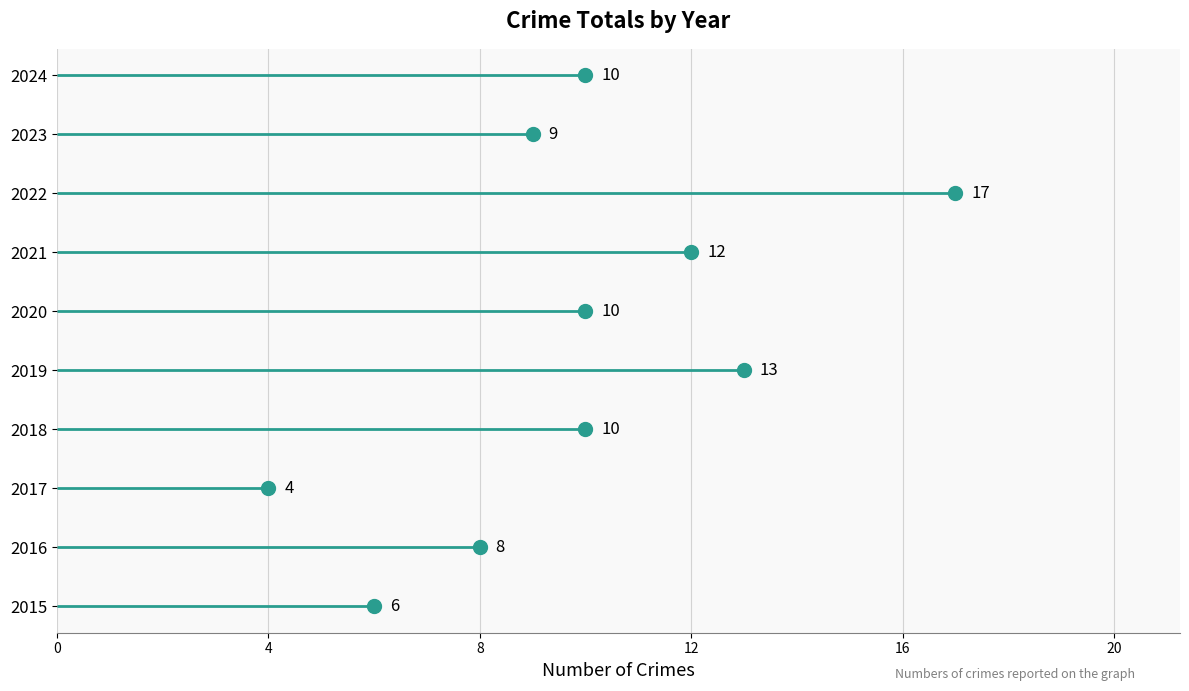

Where is the first local maximum?

2016